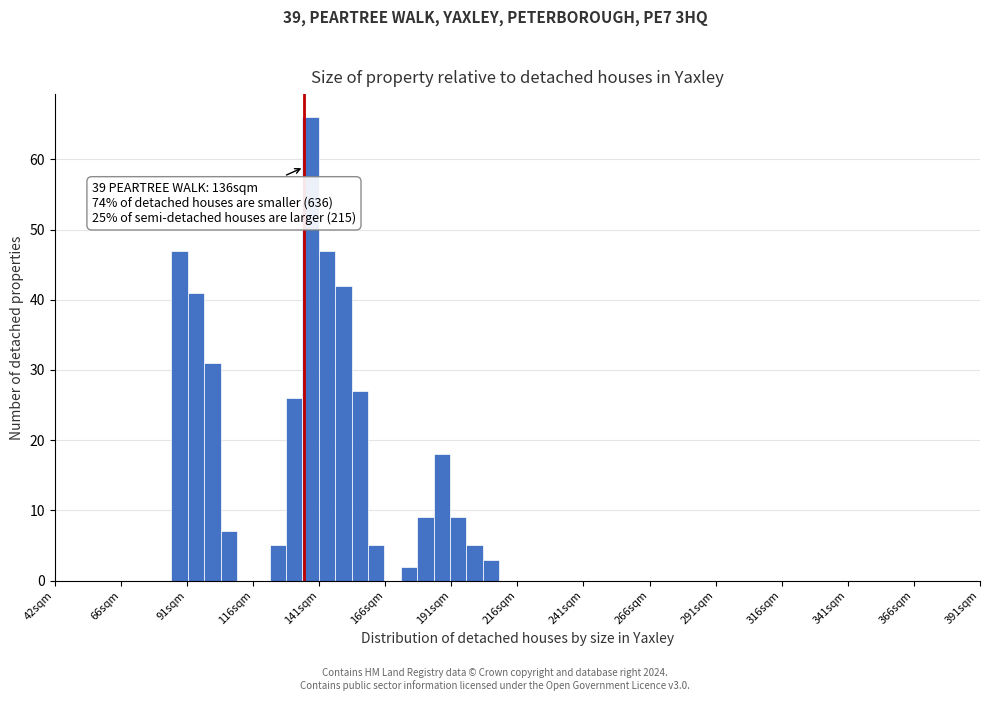

Around what value on the x-axis is the tallest bar? Give the approximate position of its centre, as read against the axis.

140